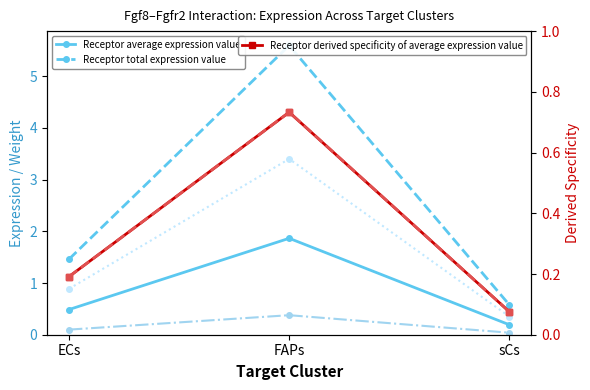

What is the total value across all series at sCs?

1.3